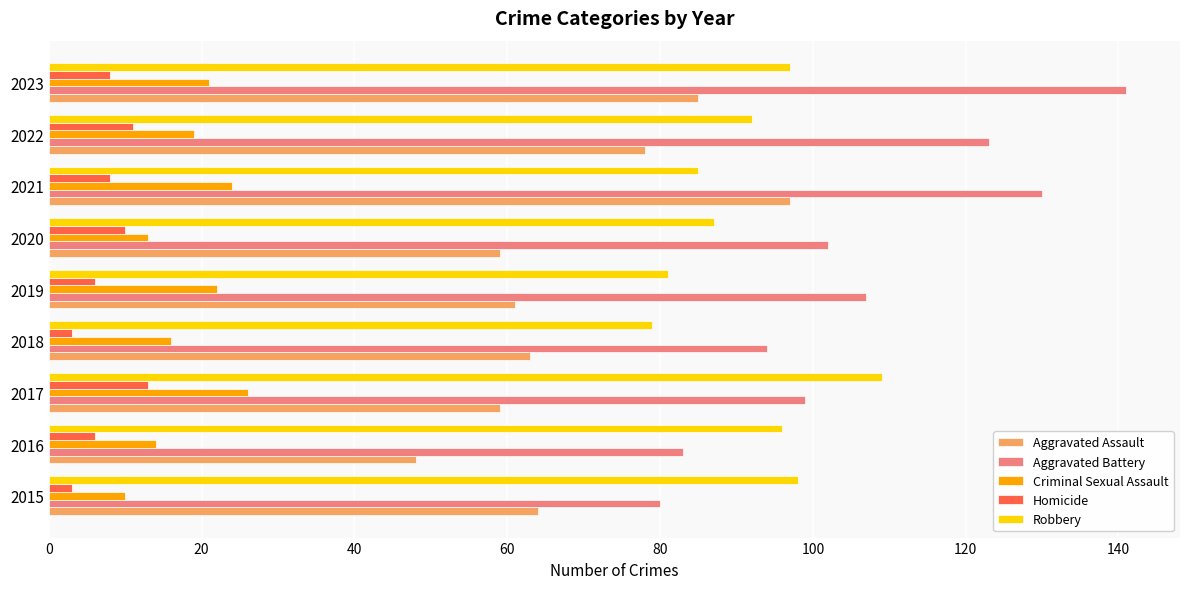

The value of Criminal Sexual Assault at 2021 is 24. True or false?

True